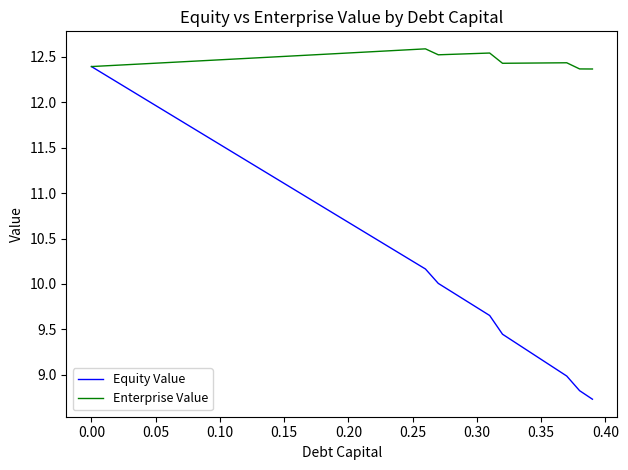

Which series has the largest total across all categories?

Enterprise Value